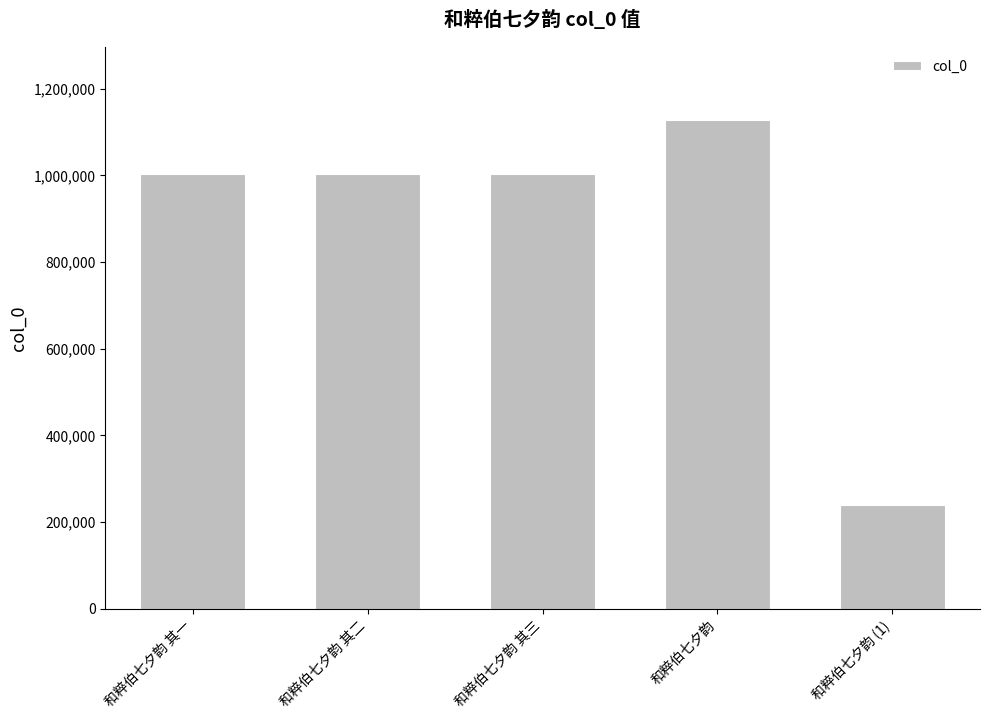

What is the minimum value shown in the chart?

239110